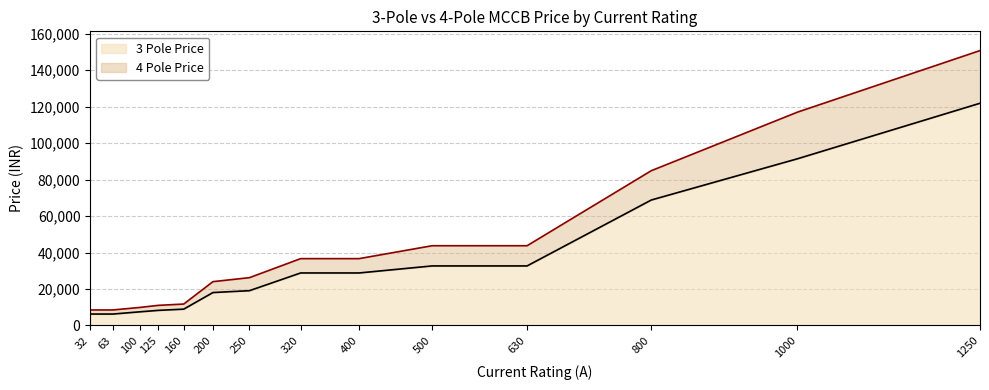

Where does the 3 Pole Price series first go above 28810?

500